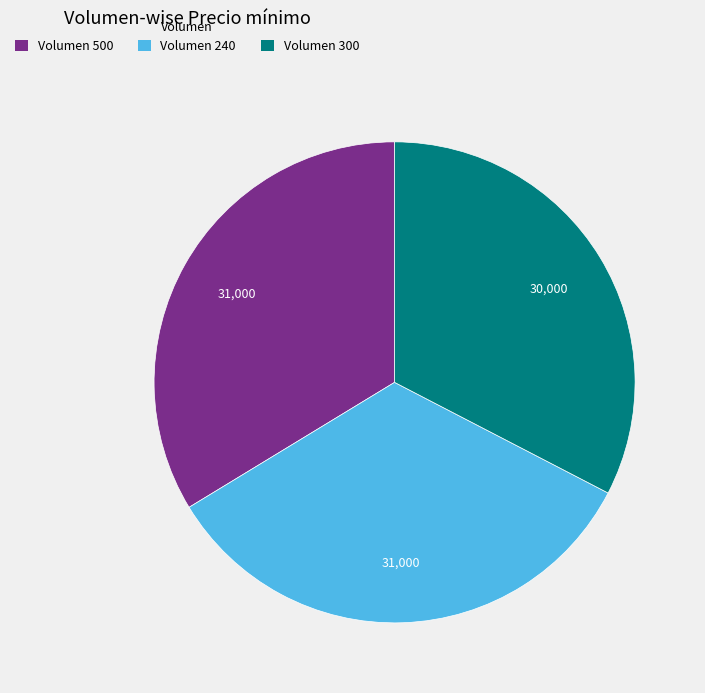

Is there a majority slice in this chart?

No